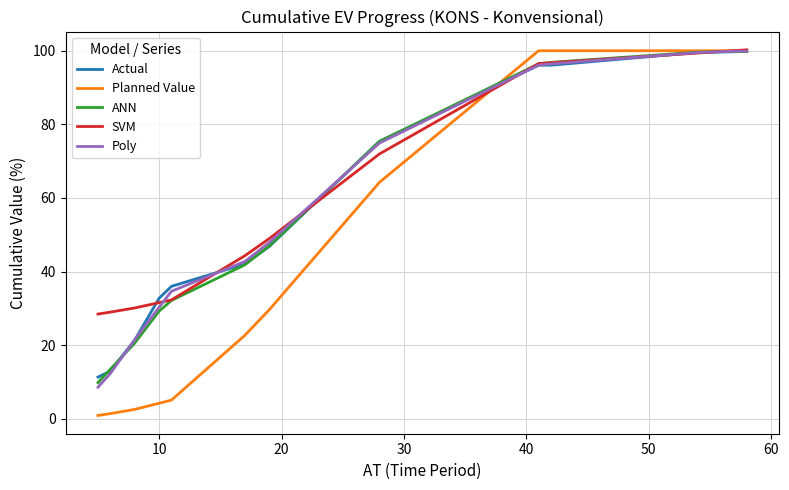

How many categories are shown in the chart?

13